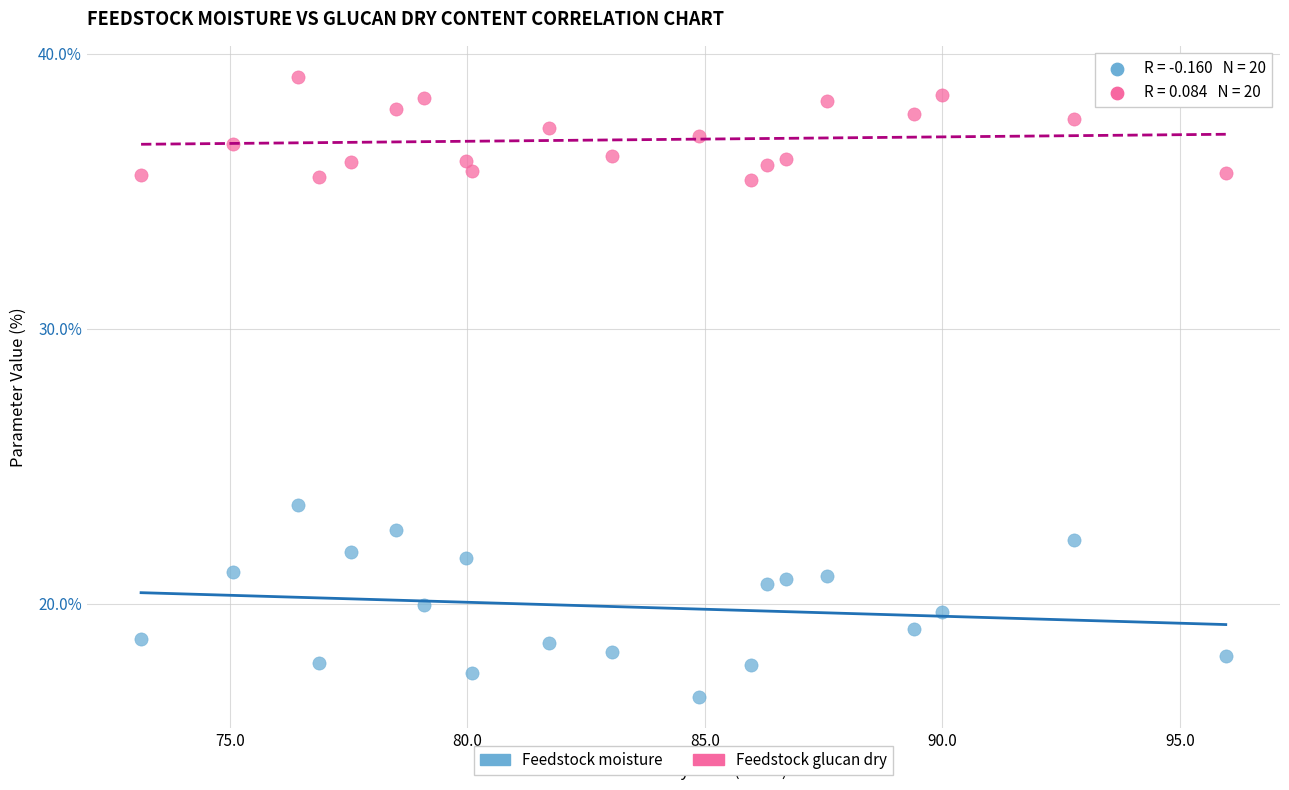

Which series has the widest spread of Y values?

Feedstock moisture